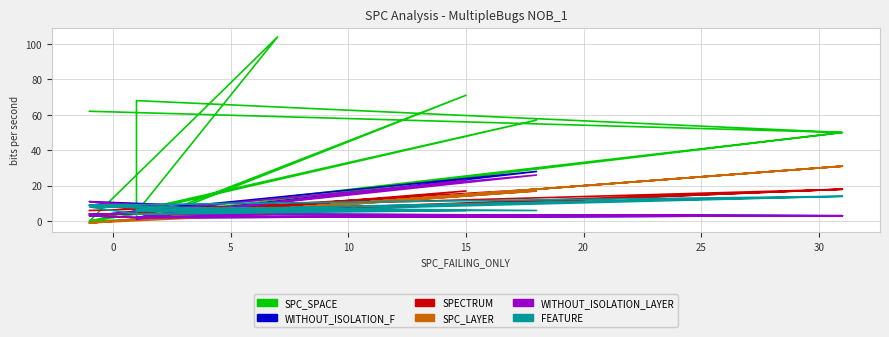

The FEATURE series shows 8 at 15. True or false?

False